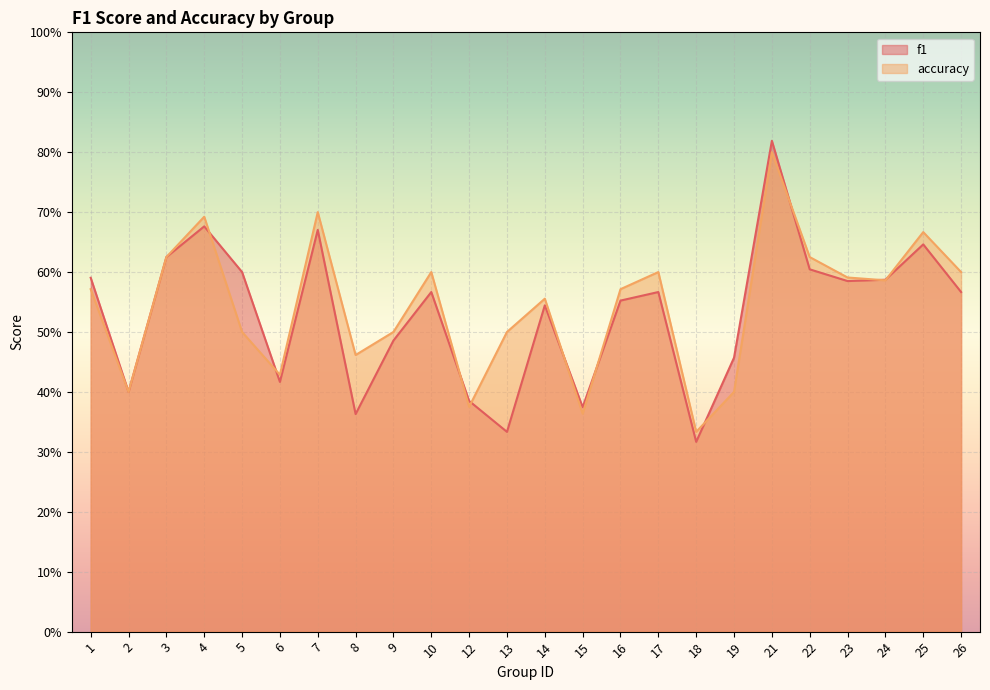

Rank the series by their average value, from highest to lowest.

accuracy, f1